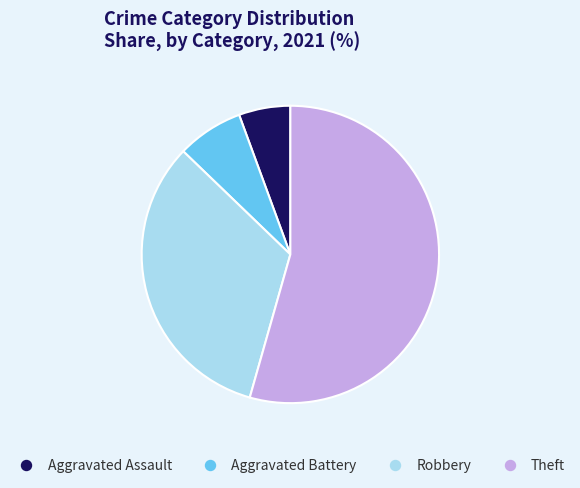

Which has a higher value, Robbery or Theft?

Theft